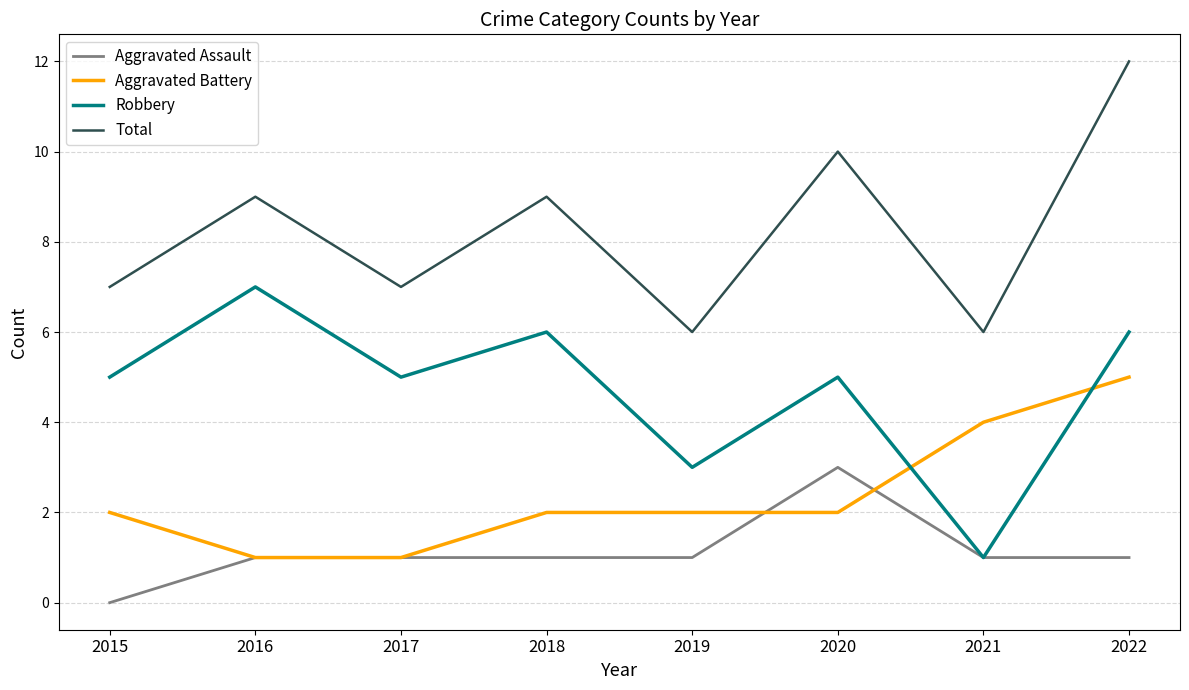

At which category does the chart reach its peak across all series?

2022